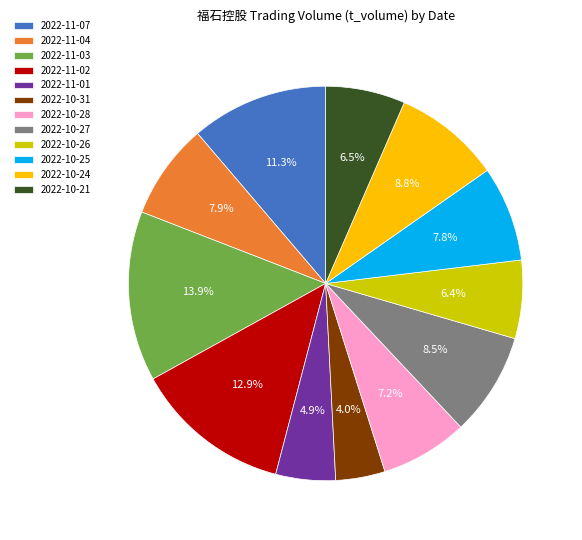

To the nearest percent, what portion does 2022-10-28 represent?

7%